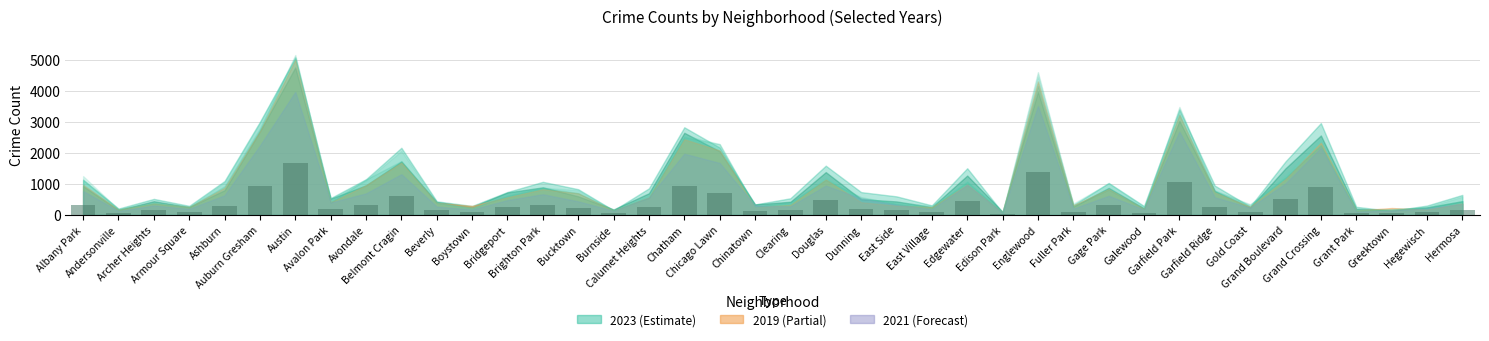

Is it true that the value at Garfield Park is 232.3?

False